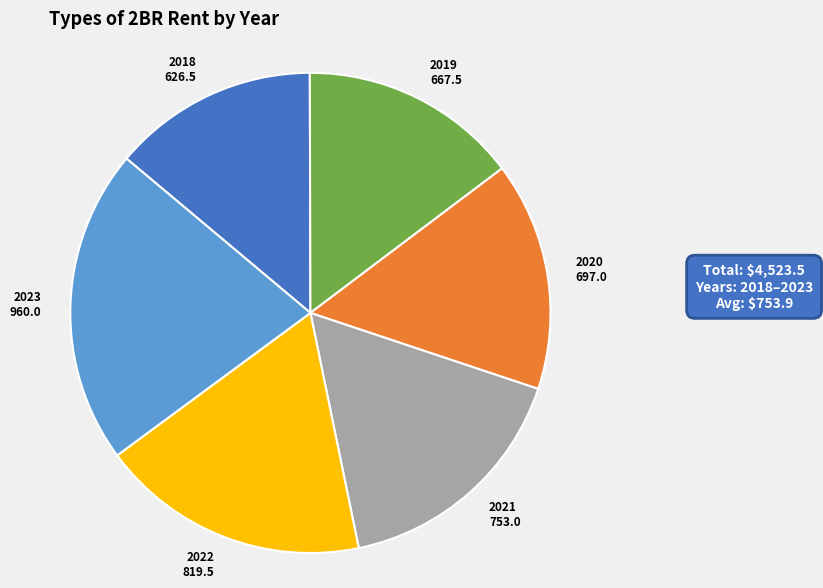

How many segments does this pie chart have?

6